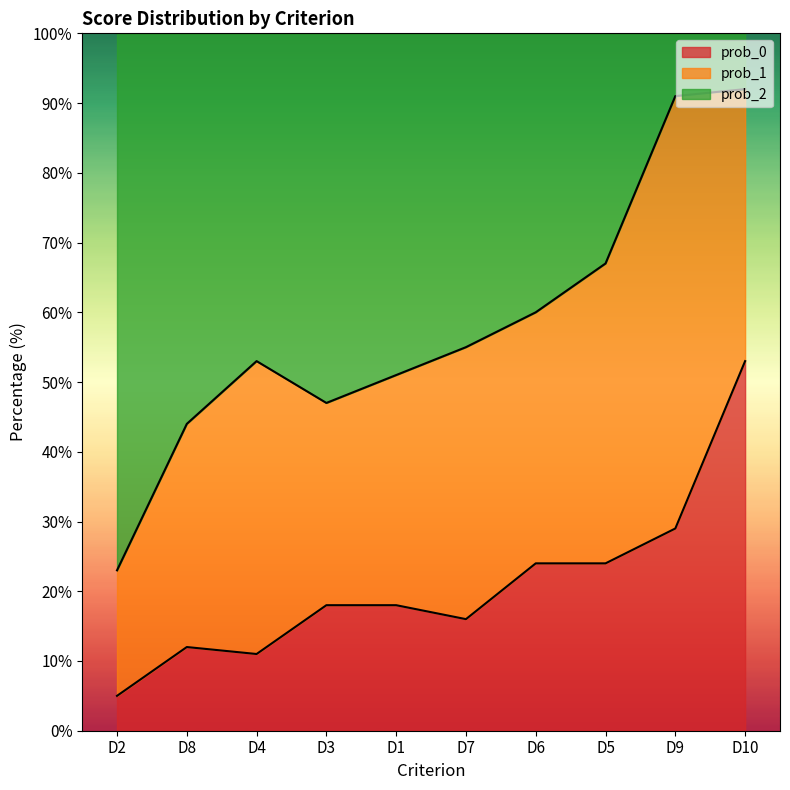

How many values in the prob_0 series are below 18?

4